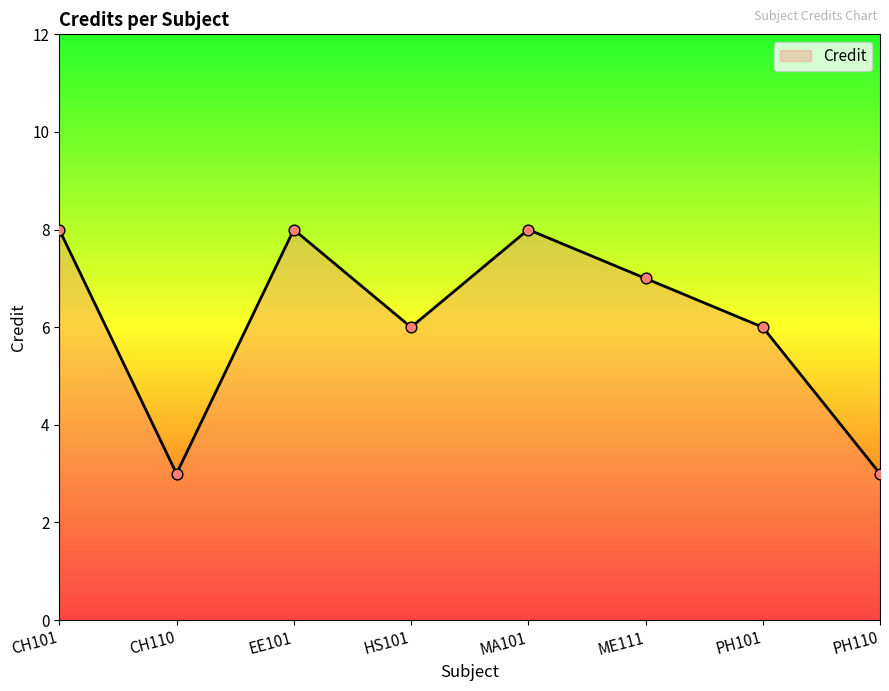

Between PH110 and ME111, which is larger?

ME111